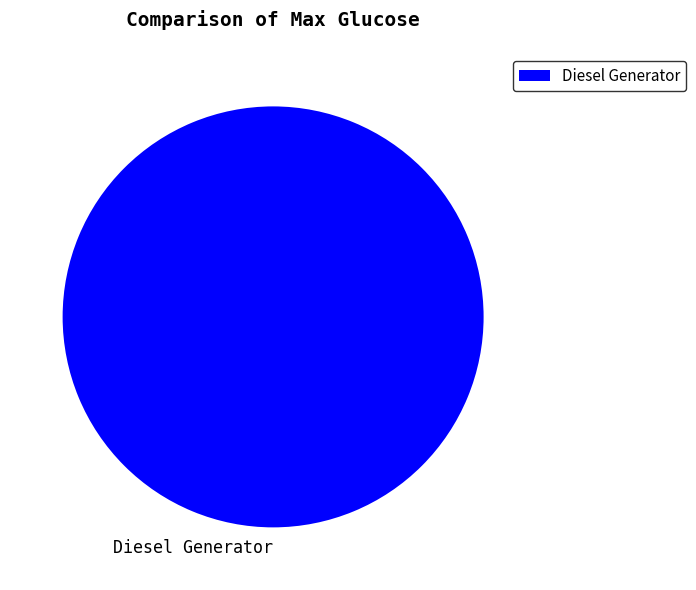

True or false: Diesel Generator accounts for 100% of the total.

True